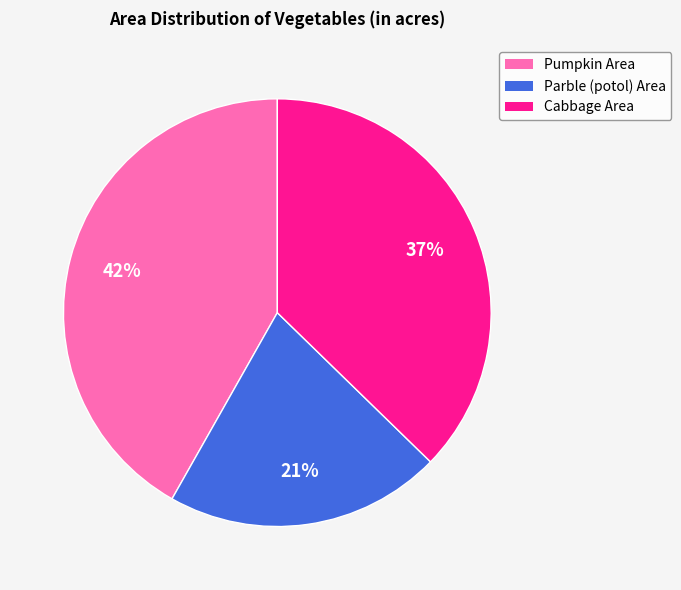

Is there a majority slice in this chart?

No